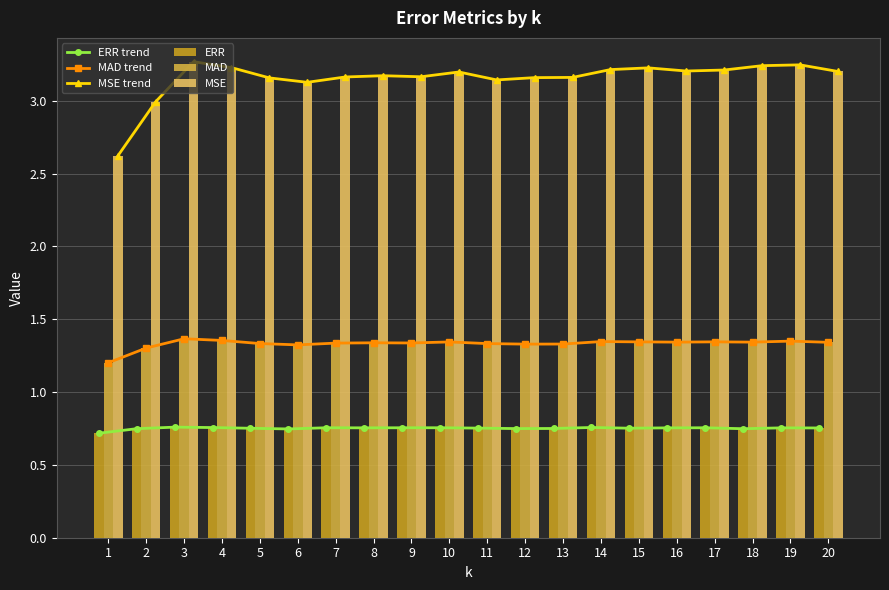

Is the value of MAD trend at 5 greater than the value of MAD at 5?

No